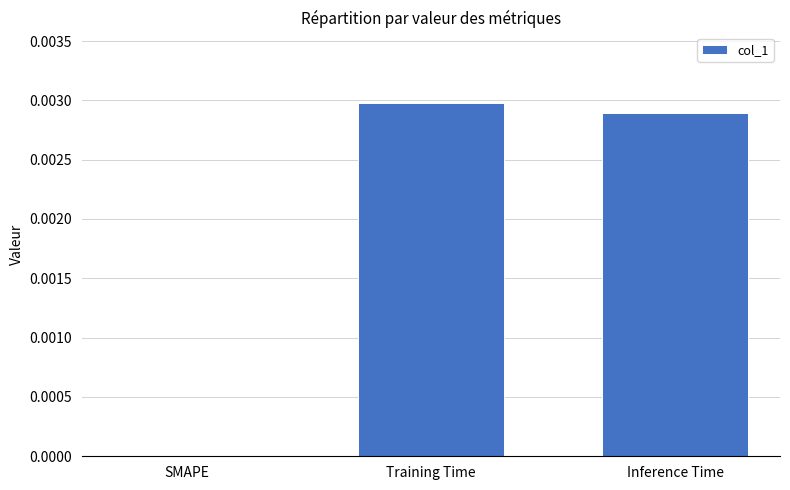

Between SMAPE and Inference Time, which is larger?

Inference Time